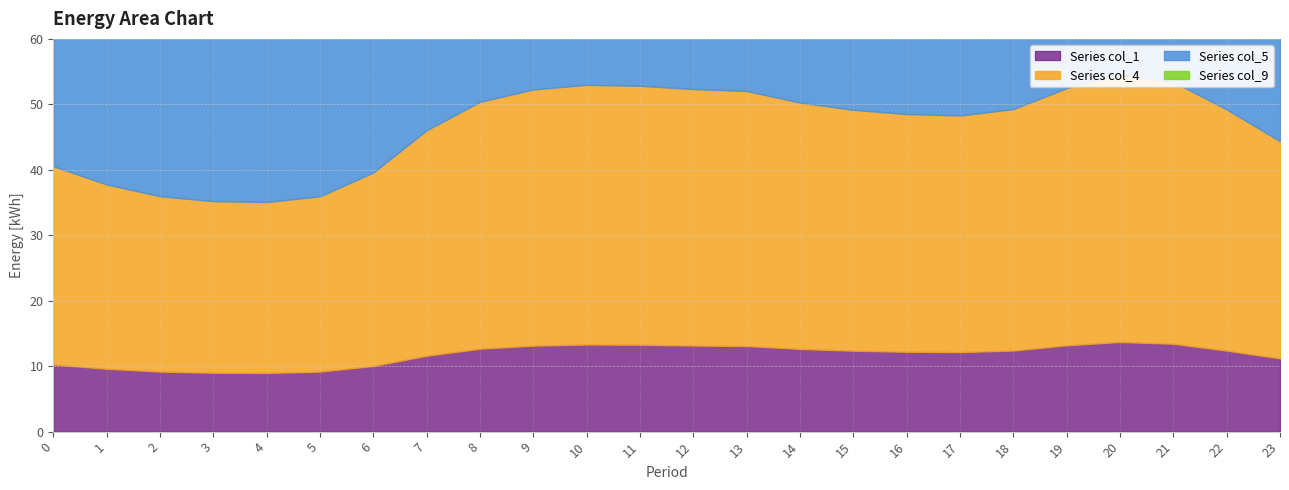

How many values in the col_5 series are below 40?

9